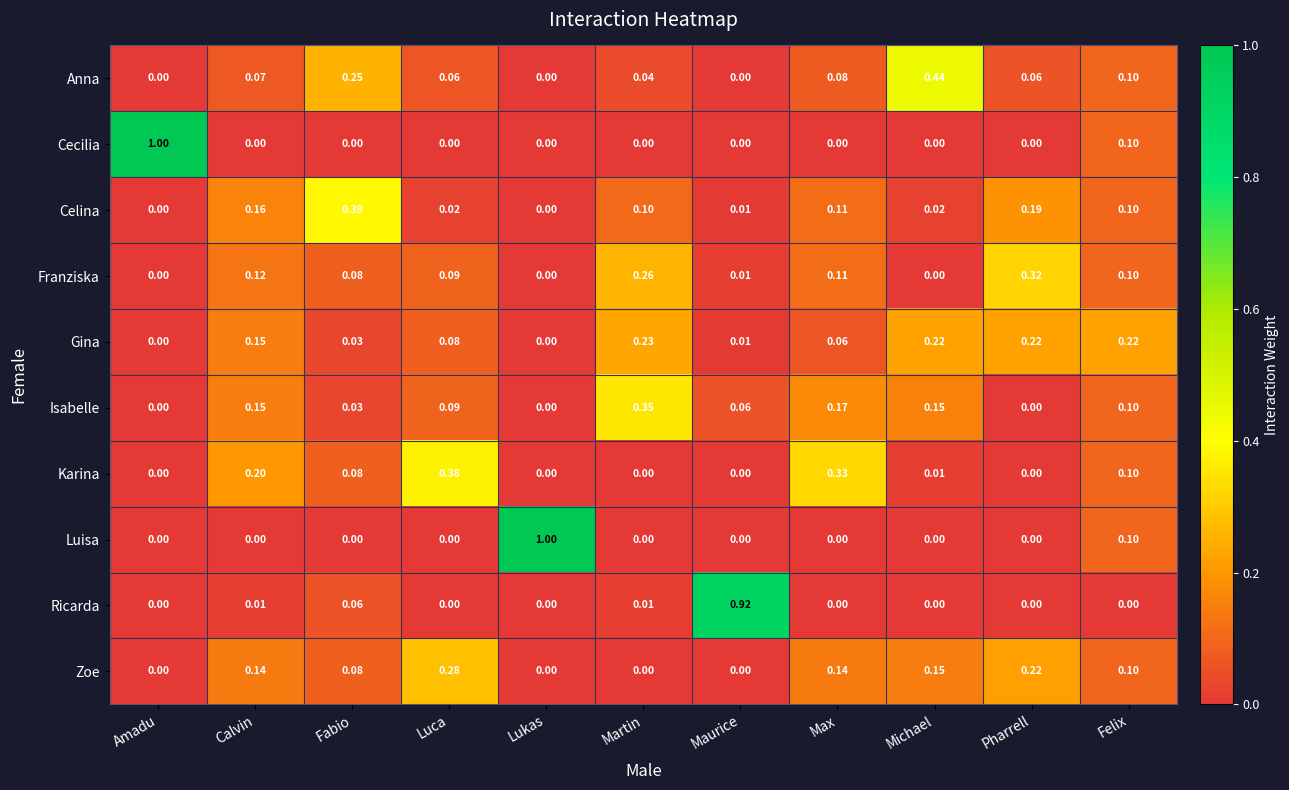

Which series has the largest total across all categories?

Gina